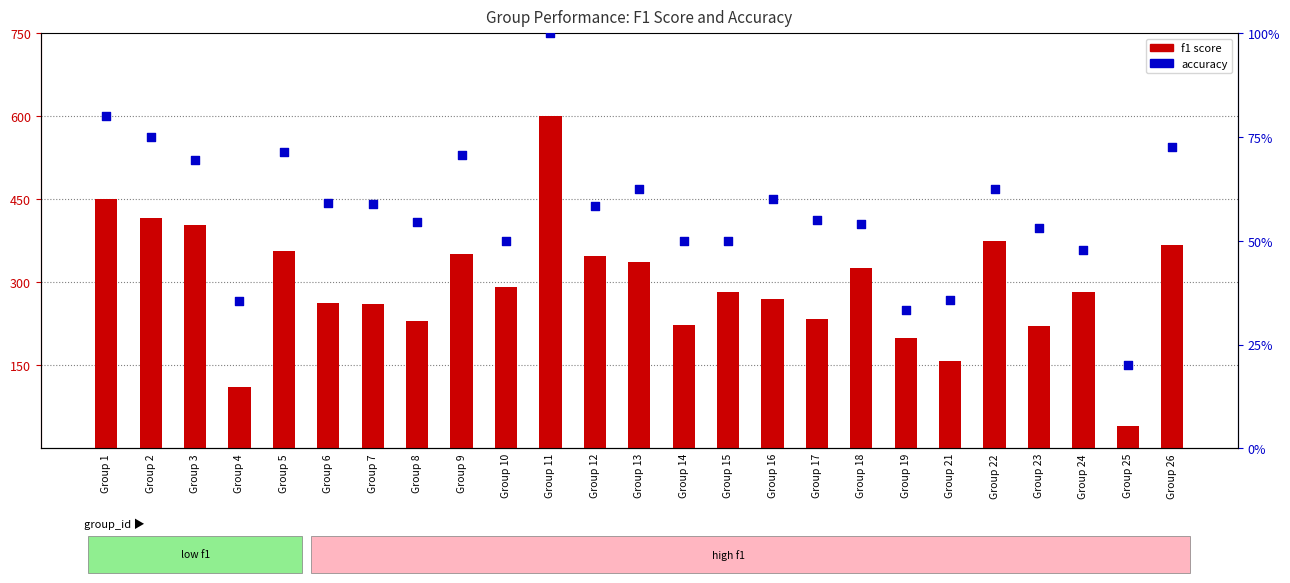

Which series has the largest total across all categories?

f1 score